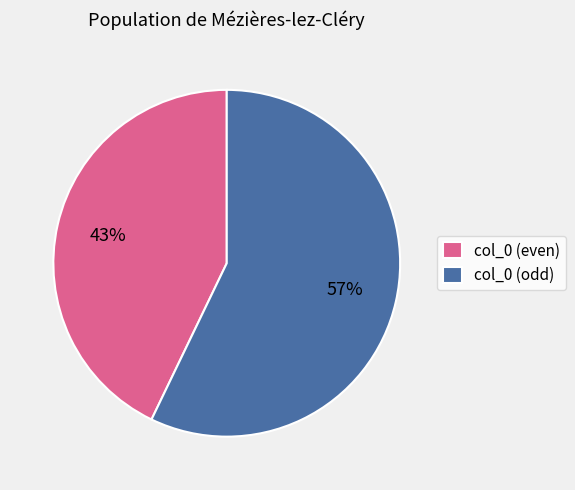

Is there any slice that represents more than half of the pie?

Yes